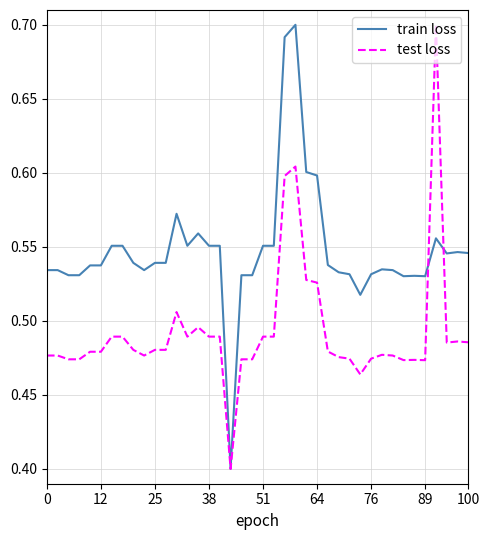

Which series has the largest total across all categories?

train loss